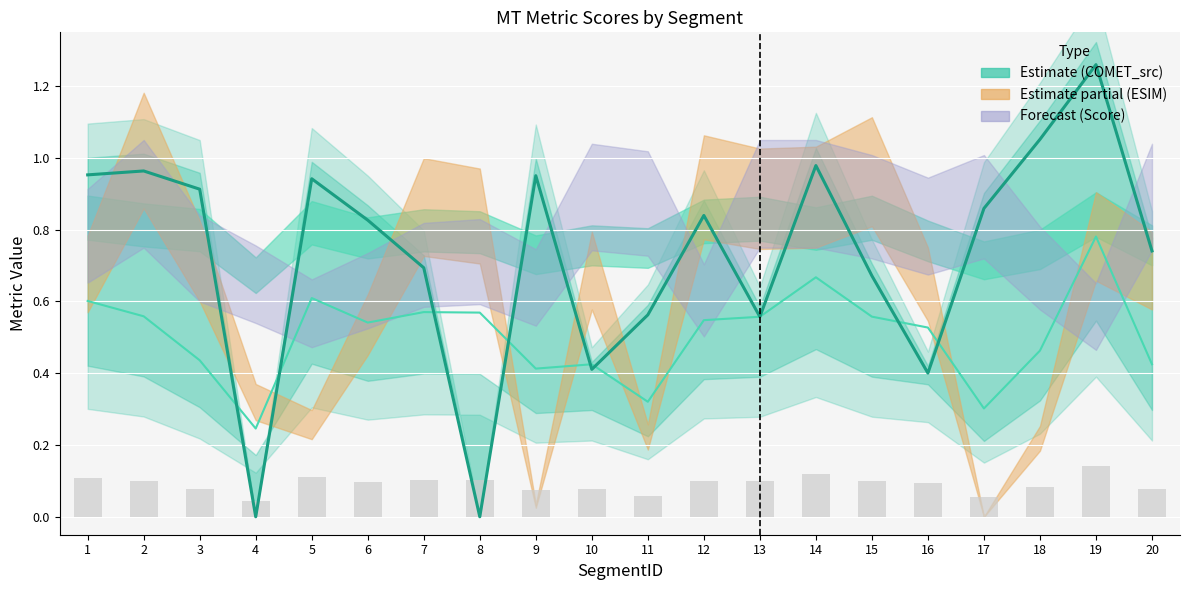

How many chrf bars values are between 0 and 1?

20